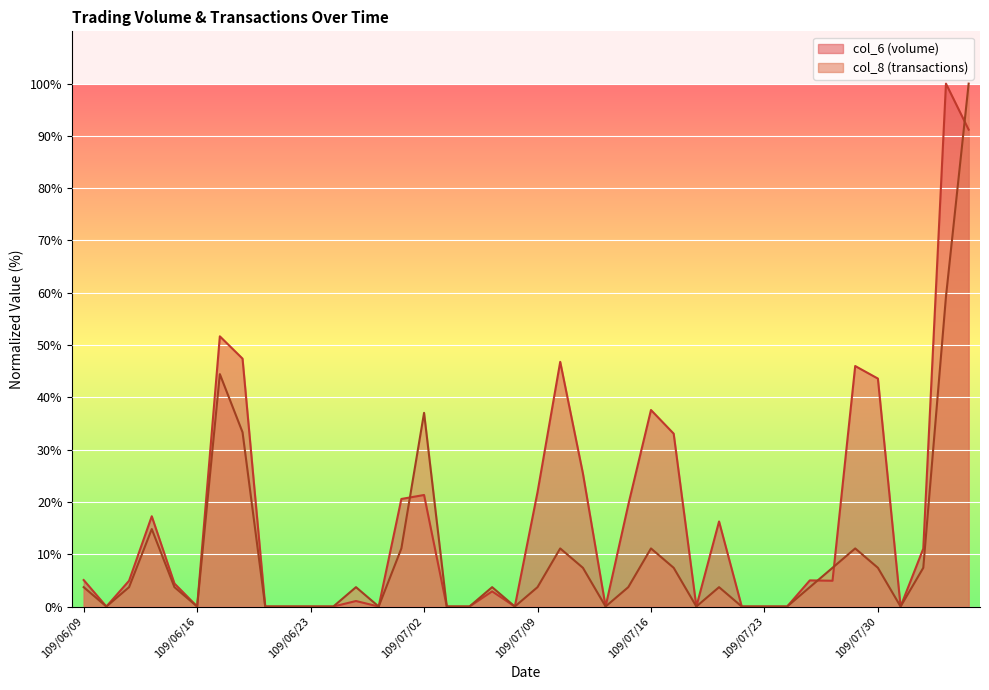

True or false: col_6 has more than 1 interior local peaks.

True